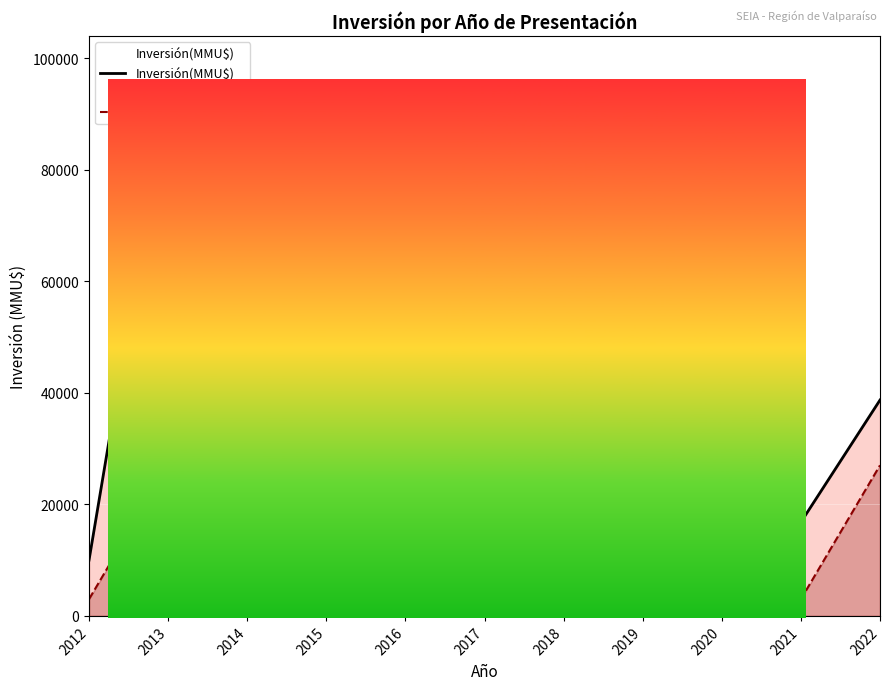

Which category has the highest value in the Proyectos (×3000) series?

2013